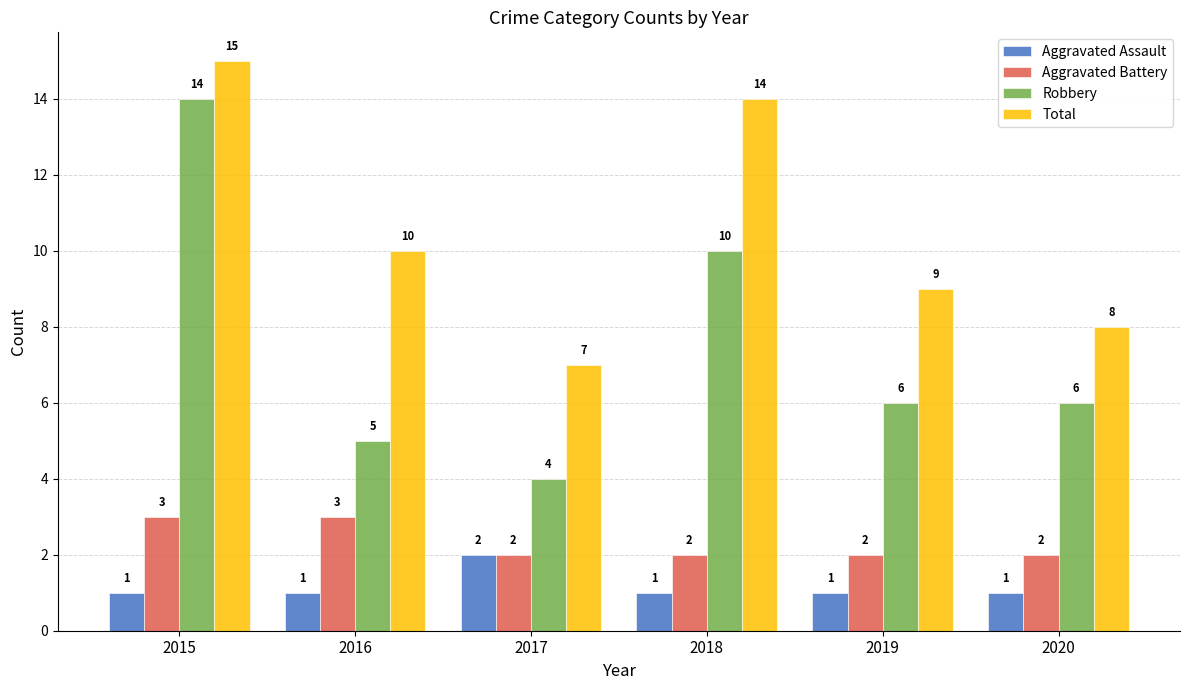

Reading left to right, transcribe all the data shown in this chart.

Aggravated Assault: 1	1	2	1	1	1
Aggravated Battery: 3	3	2	2	2	2
Robbery: 14	5	4	10	6	6
Total: 15	10	7	14	9	8